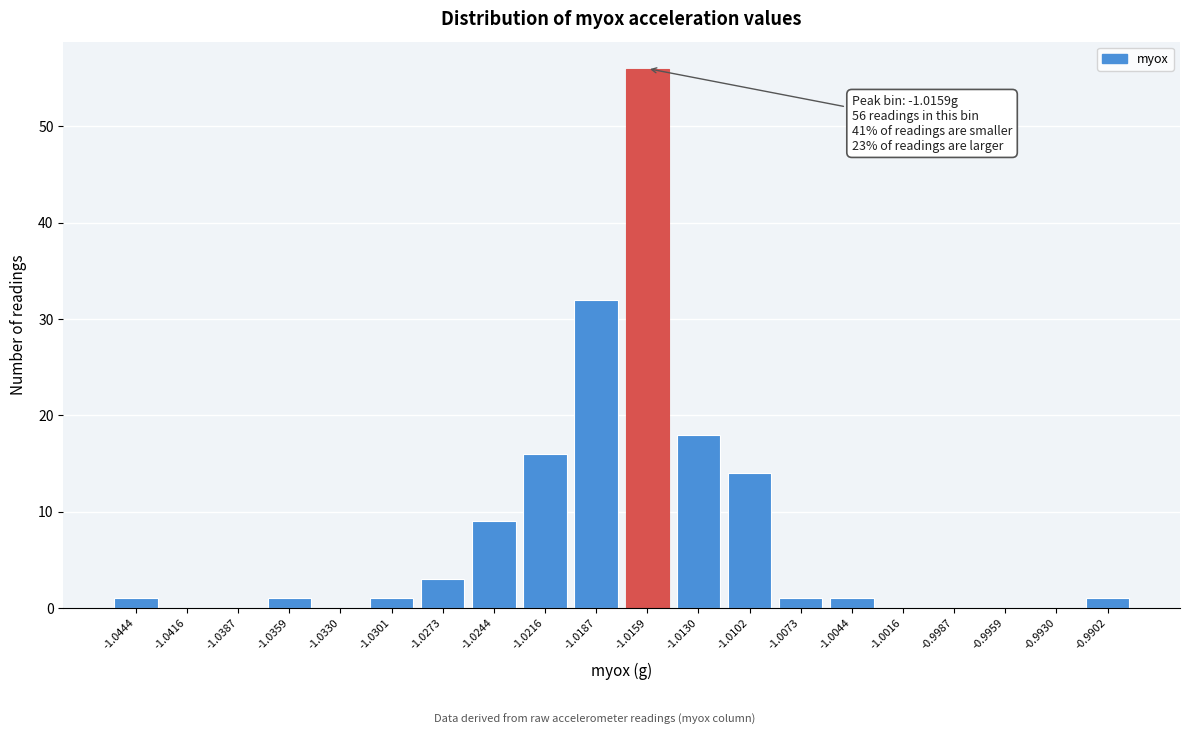

Reading left to right, extract all data points from this chart.

-1.0444=1	-1.0416=0	-1.0387=0	-1.0359=1	-1.0330=0	-1.0301=1	-1.0273=3	-1.0244=9	-1.0216=16	-1.0187=32	-1.0159=56	-1.0130=18	-1.0102=14	-1.0073=1	-1.0044=1	-1.0016=0	-0.9987=0	-0.9959=0	-0.9930=0	-0.9902=1